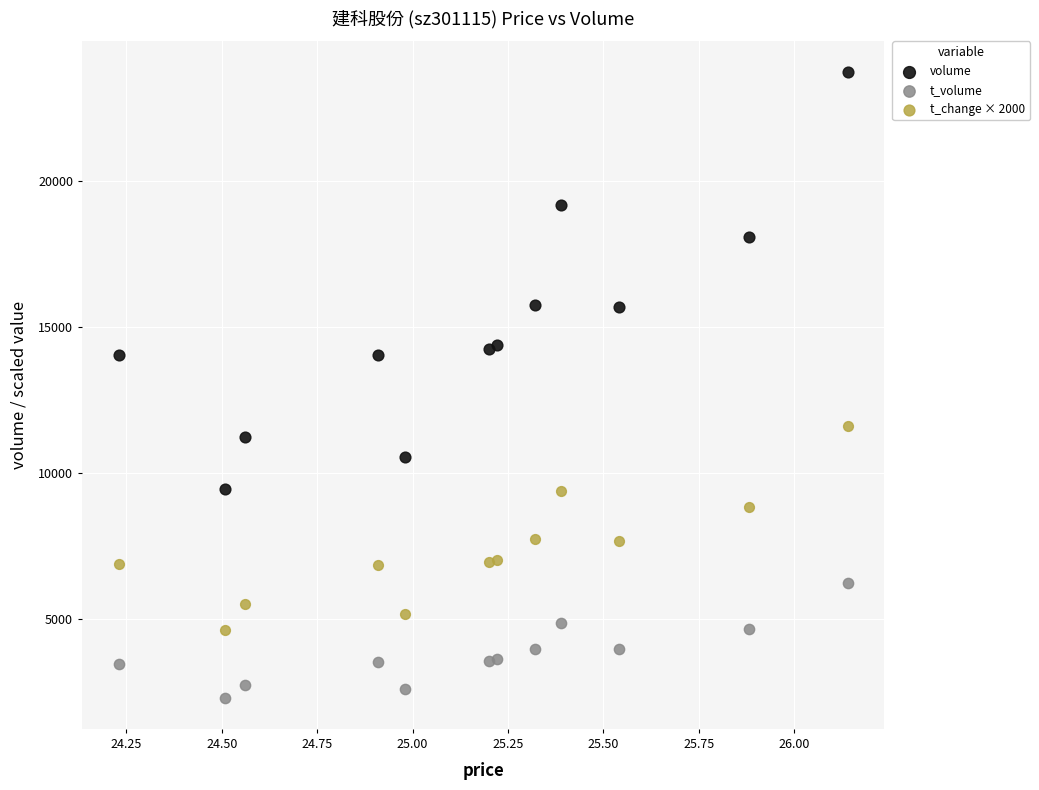

Which series contains the highest Y value?

volume